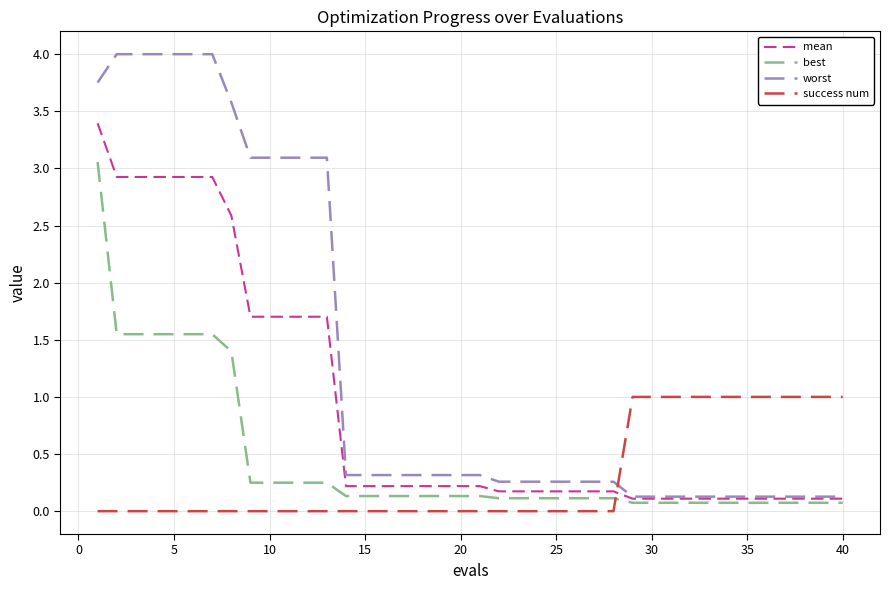

What is the highest value of the success num series?

1.0